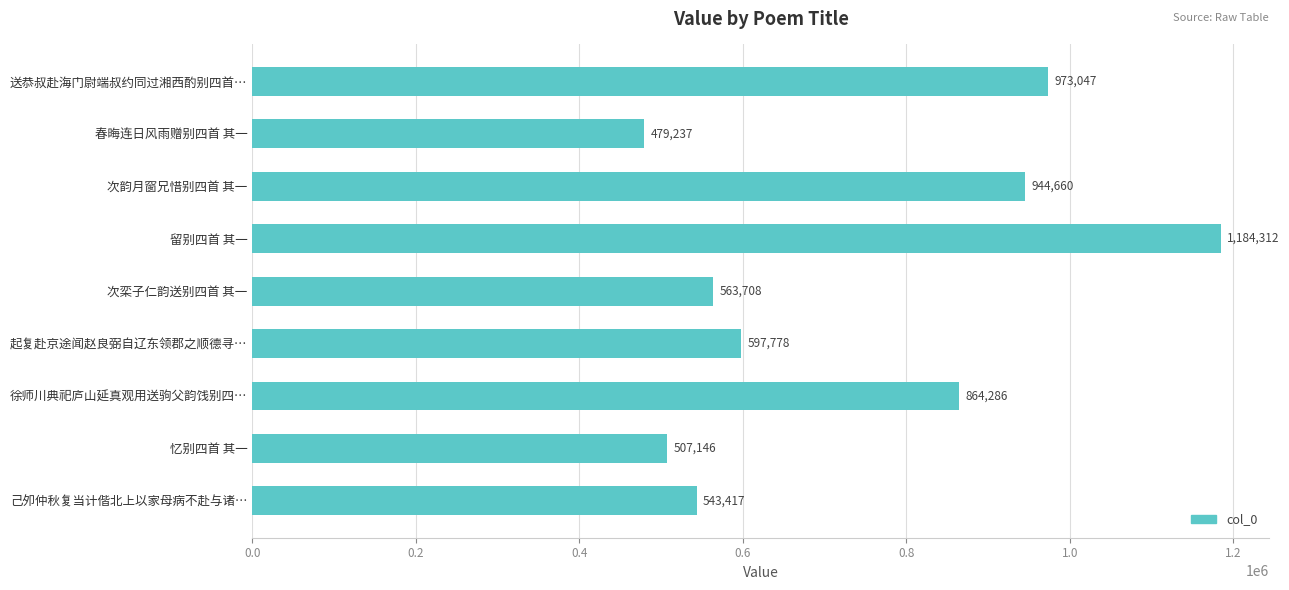

Rank the categories by value from highest to lowest.

留别四首 其一, 送恭叔赴海门尉端叔约同过湘西酌别四首…, 次韵月窗兄惜别四首 其一, 徐师川典祀庐山延真观用送驹父韵饯别四…, 起复赴京途闻赵良弼自辽东领郡之顺德寻…, 次栾子仁韵送别四首 其一, 己夘仲秋复当计偕北上以家母病不赴与诸…, 忆别四首 其一, 春晦连日风雨赠别四首 其一